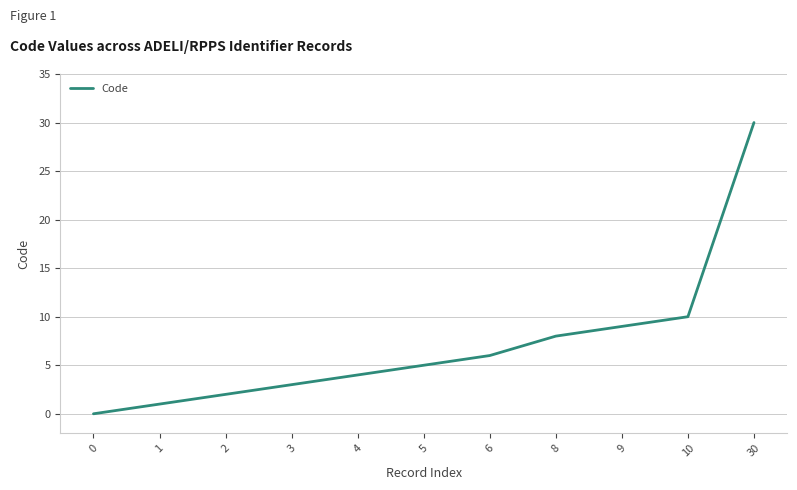

True or false: the data has more than 2 interior local peaks.

False